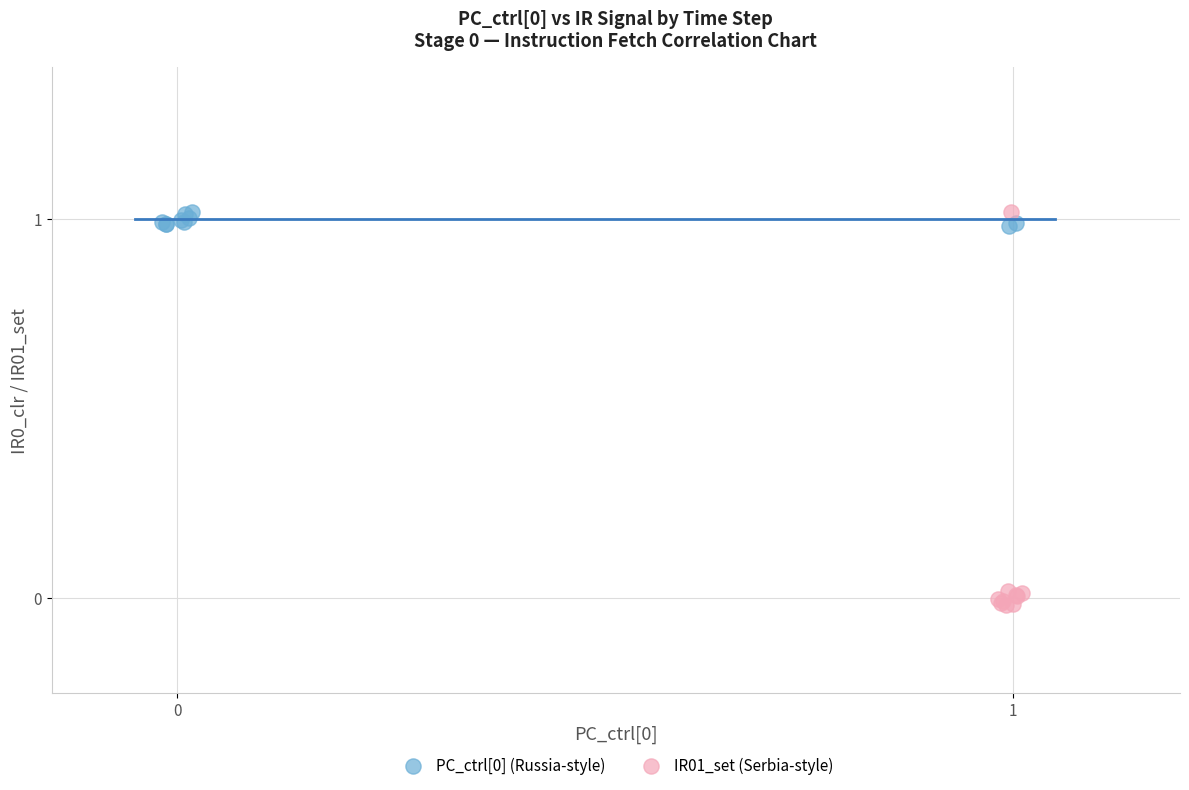

Which series reaches the minimum Y coordinate?

IR01_set (Serbia-style)